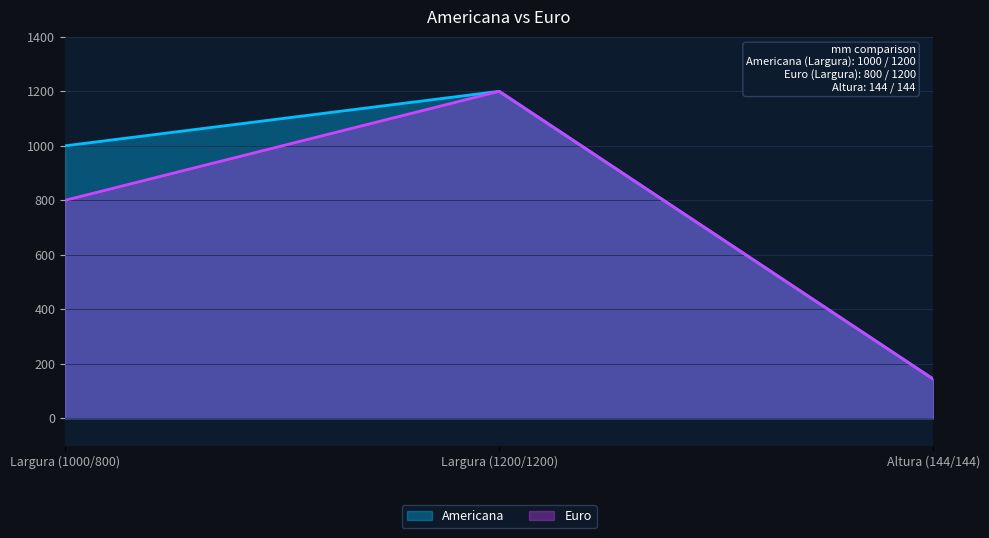

At which label does Euro first exceed 800?

Largura (1200/1200)